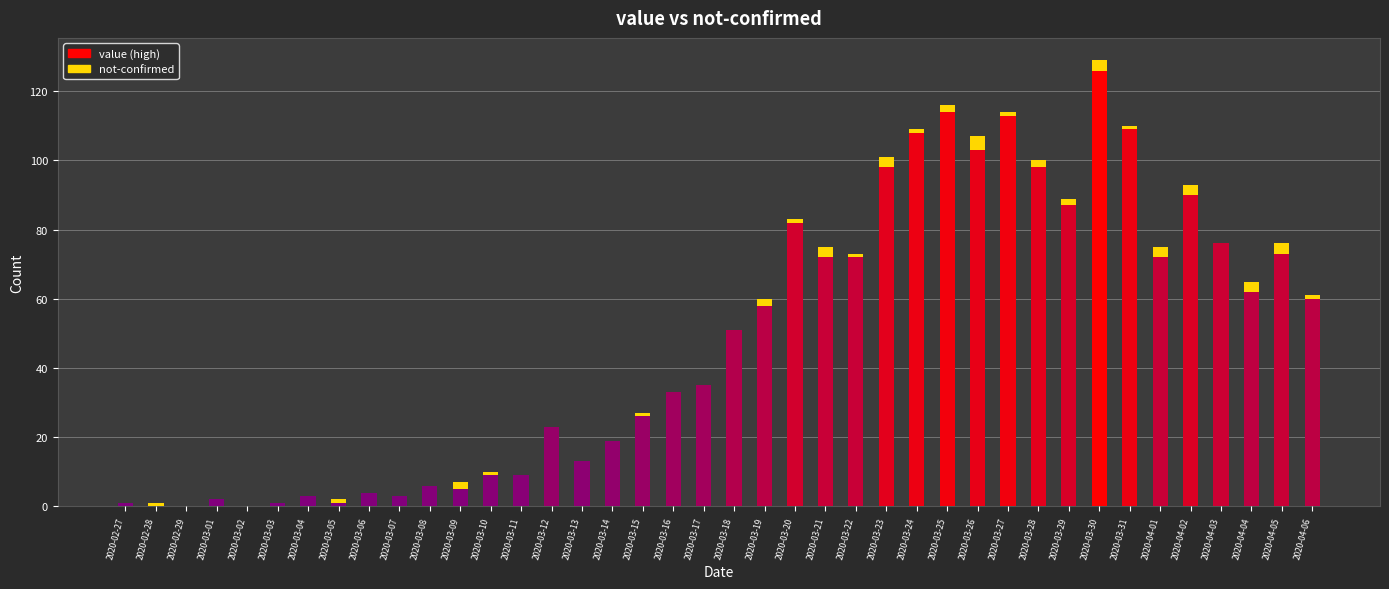

Count the number of categories in the chart.

40